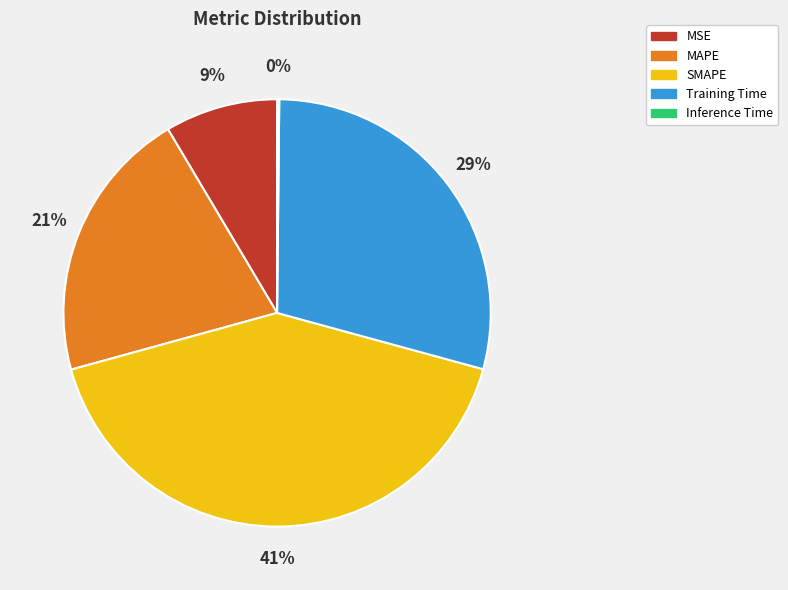

To the nearest percent, what portion does MAPE represent?

21%